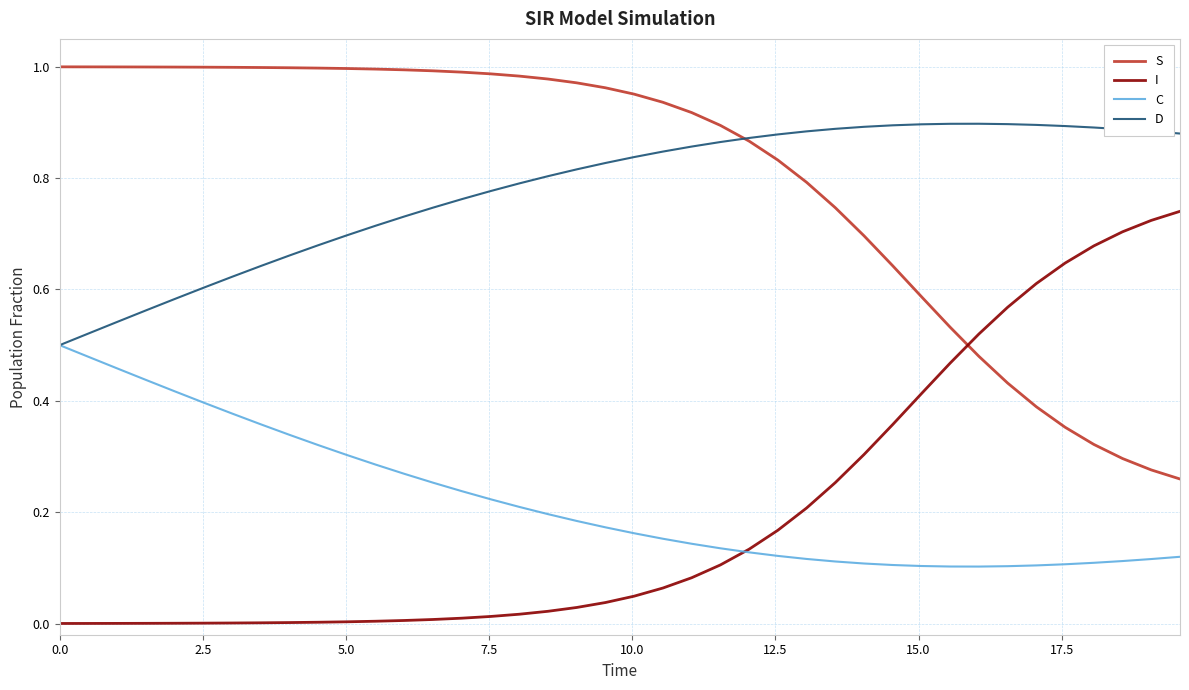

List the series in order of their peak value, highest first.

S, D, I, C